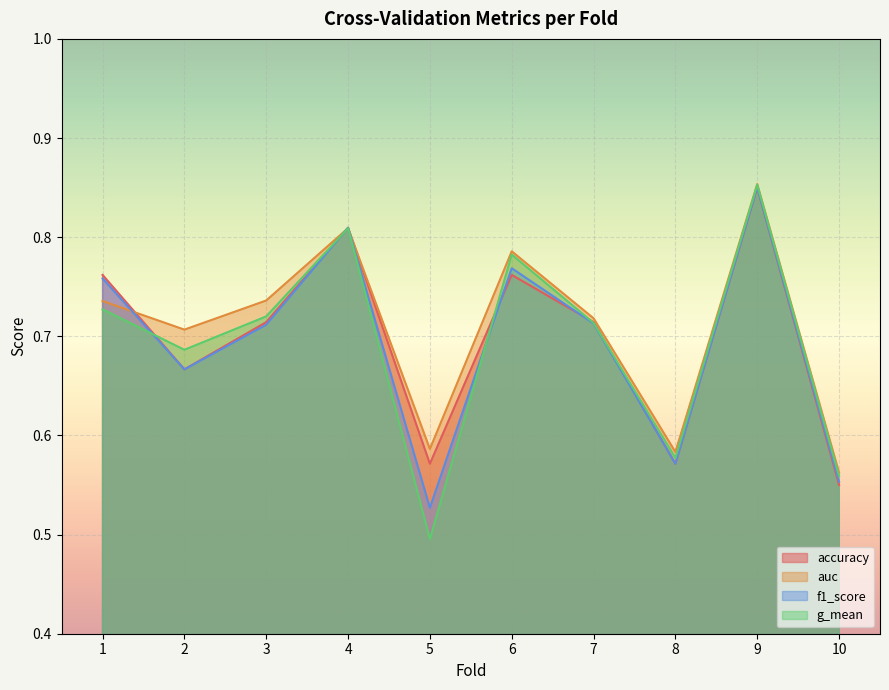

Which series changed the most between 7 and 10?

accuracy